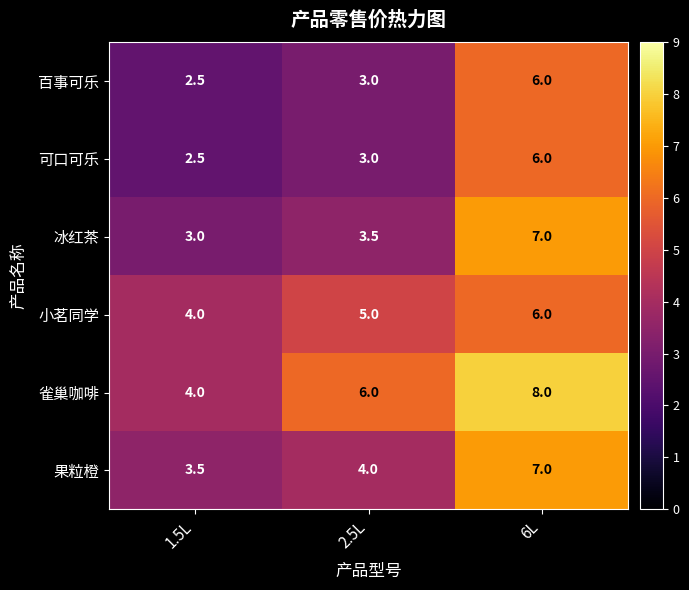

What is the spread (max minus min) of values at 2.5L?

3.0